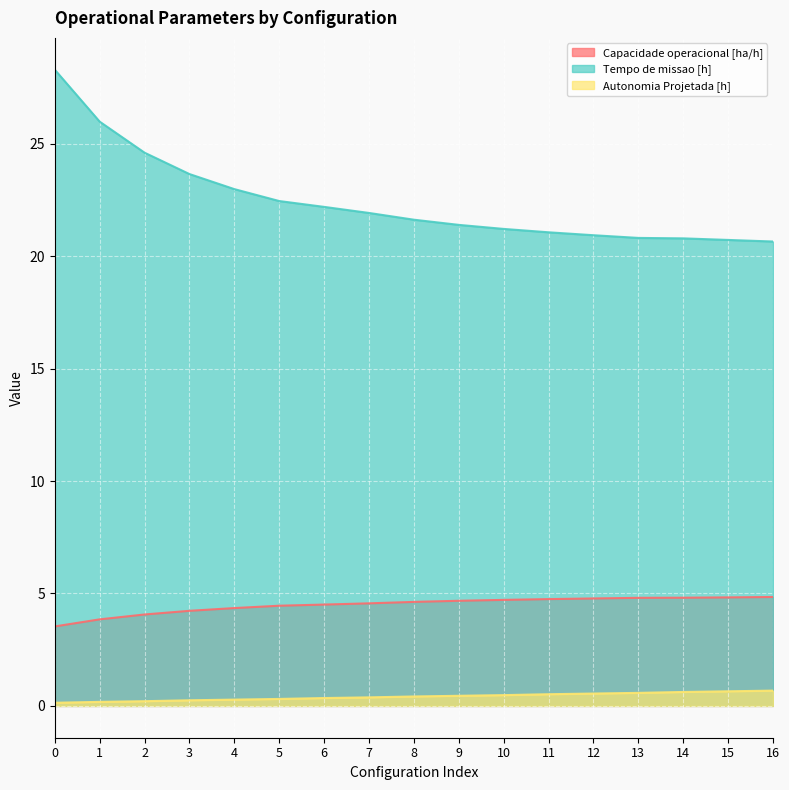

What is the difference between the maximum and second lowest values in the Capacidade operacional [ha/h] series?

1.0